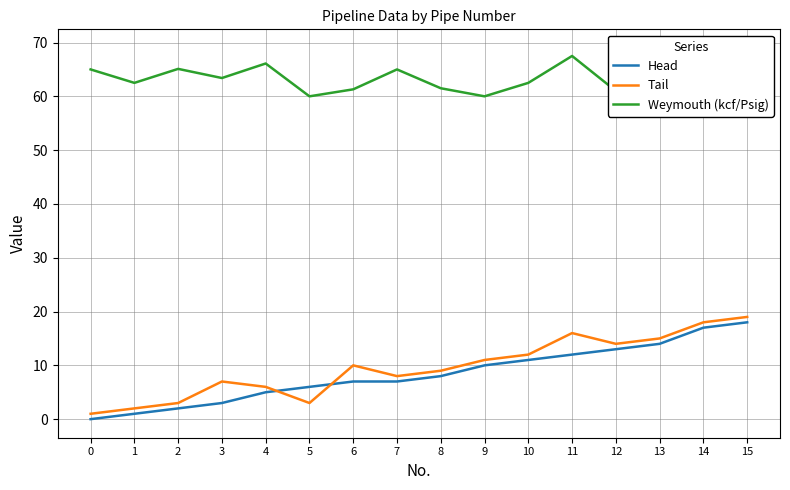

What is the maximum value shown in the chart?

69.0